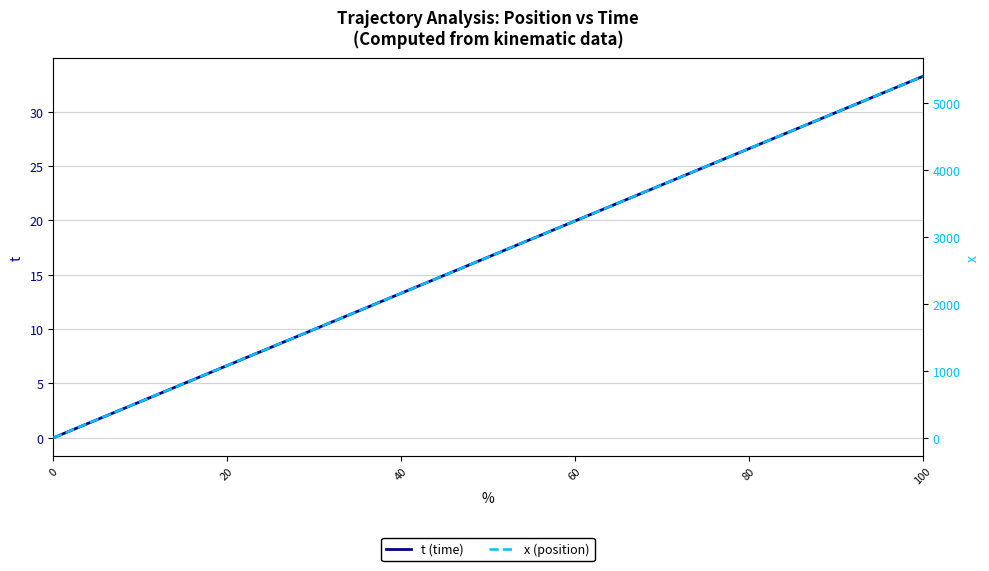

What is the label of the 14th point from the right?

7